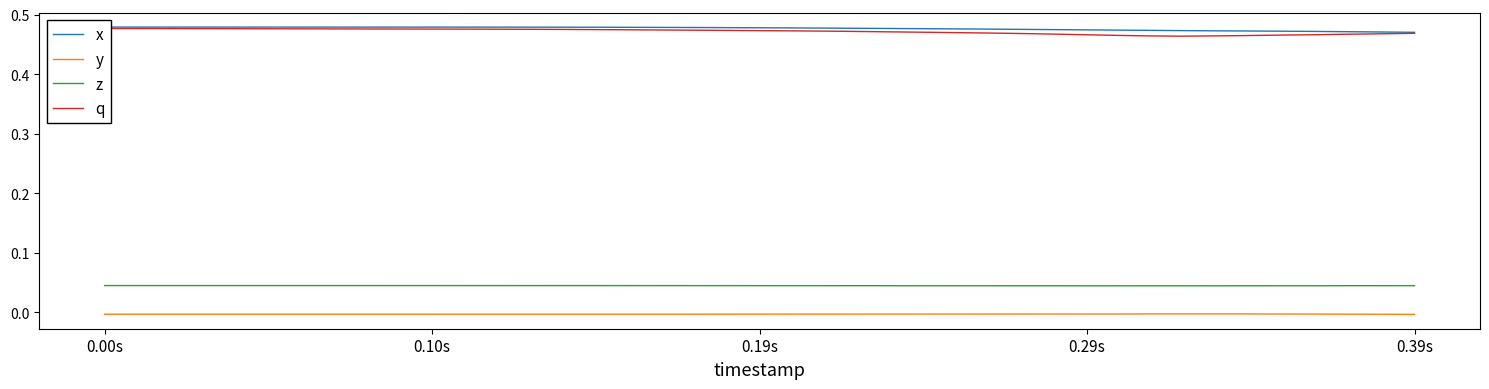

Reading left to right, transcribe all the data shown in this chart.

x: 0.5	0.5	0.5	0.5	0.5	0.5	0.5	0.5	0.5	0.5	0.5	0.5	0.5	0.5	0.5	0.5	0.5	0.5	0.5	0.5	0.5	0.5	0.5	0.5	0.5	0.5	0.5	0.5	0.5	0.5	0.5	0.5	0.5	0.5	0.5	0.5	0.5	0.5	0.5	0.5
y: -0.0	-0.0	-0.0	-0.0	-0.0	-0.0	-0.0	-0.0	-0.0	-0.0	-0.0	-0.0	-0.0	-0.0	-0.0	-0.0	-0.0	-0.0	-0.0	-0.0	-0.0	-0.0	-0.0	-0.0	-0.0	-0.0	-0.0	-0.0	-0.0	-0.0	-0.0	-0.0	-0.0	-0.0	-0.0	-0.0	-0.0	-0.0	-0.0	-0.0
z: 0.0	0.0	0.0	0.0	0.0	0.0	0.0	0.0	0.0	0.0	0.0	0.0	0.0	0.0	0.0	0.0	0.0	0.0	0.0	0.0	0.0	0.0	0.0	0.0	0.0	0.0	0.0	0.0	0.0	0.0	0.0	0.0	0.0	0.0	0.0	0.0	0.0	0.0	0.0	0.0
q: 0.5	0.5	0.5	0.5	0.5	0.5	0.5	0.5	0.5	0.5	0.5	0.5	0.5	0.5	0.5	0.5	0.5	0.5	0.5	0.5	0.5	0.5	0.5	0.5	0.5	0.5	0.5	0.5	0.5	0.5	0.5	0.5	0.5	0.5	0.5	0.5	0.5	0.5	0.5	0.5